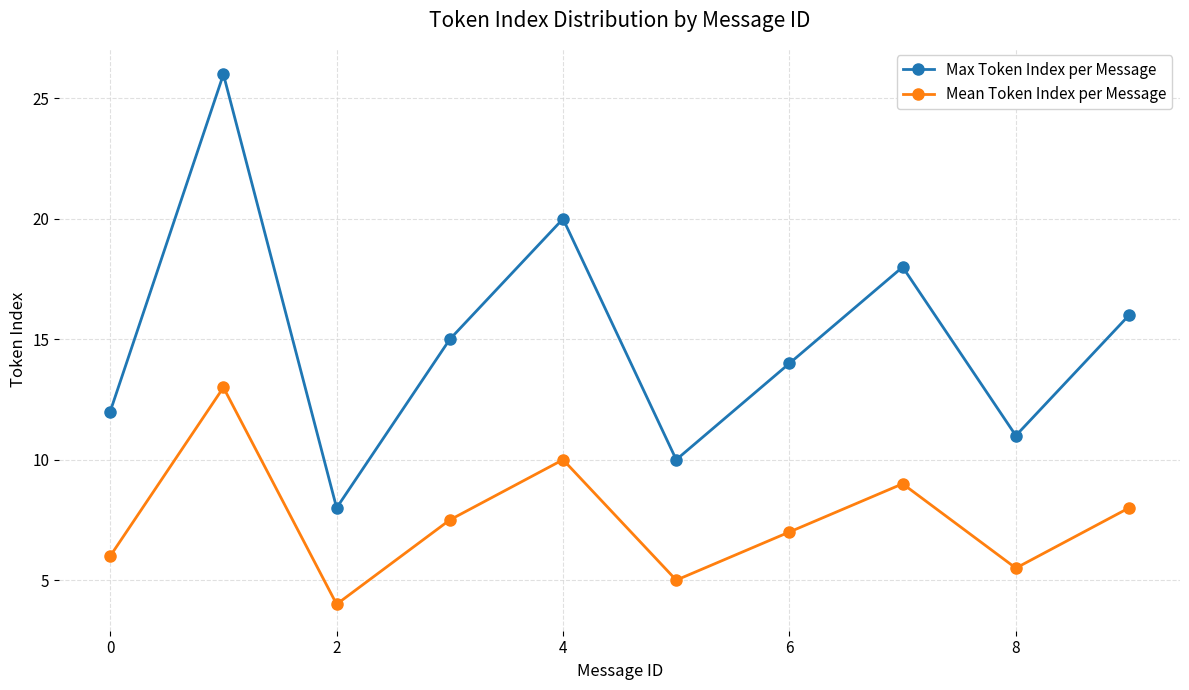

At how many categories does at least one series exceed 21?

1